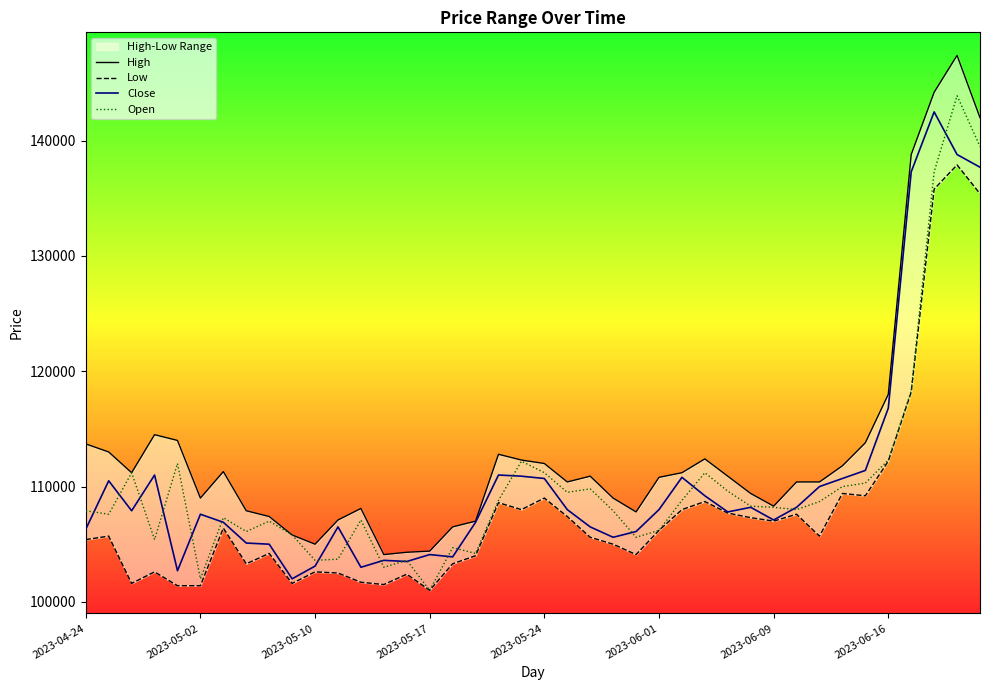

What is the minimum value for Close?

102000